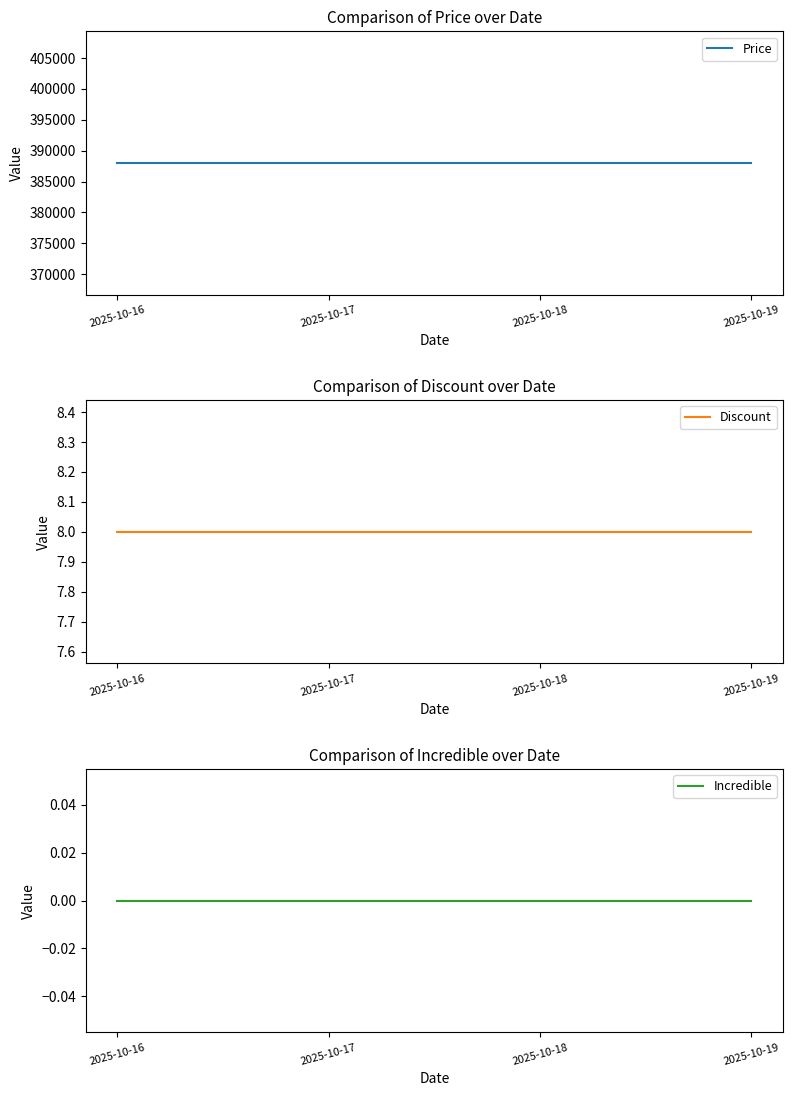

Reading left to right, what are all the values shown in this chart?

Price: 2025-10-16=388000	2025-10-17=388000	2025-10-18=388000	2025-10-19=388000
Discount: 2025-10-16=8	2025-10-17=8	2025-10-18=8	2025-10-19=8
Incredible: 2025-10-16=0	2025-10-17=0	2025-10-18=0	2025-10-19=0